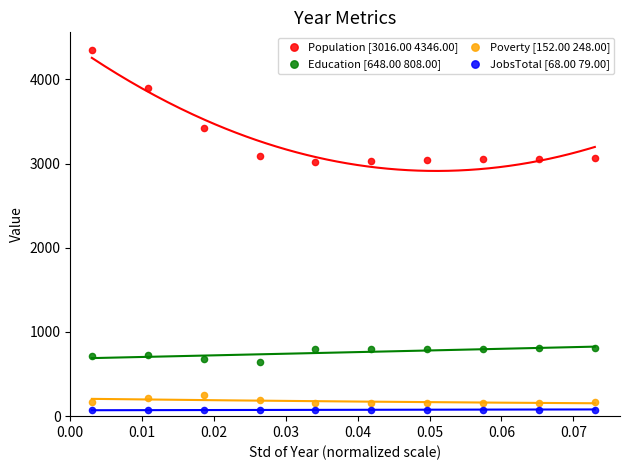

What are all the series names shown in the legend?

Population [3016.00 4346.00], Education [648.00 808.00], Poverty [152.00 248.00], JobsTotal [68.00 79.00]